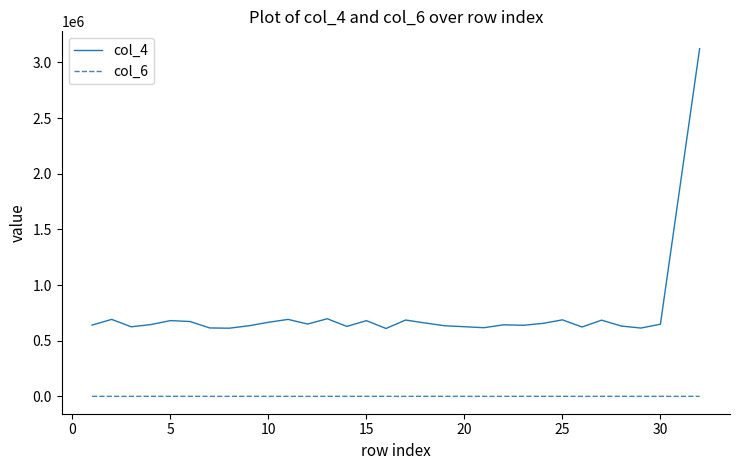

What is the difference between the maximum and minimum values in the col_6 series?

4